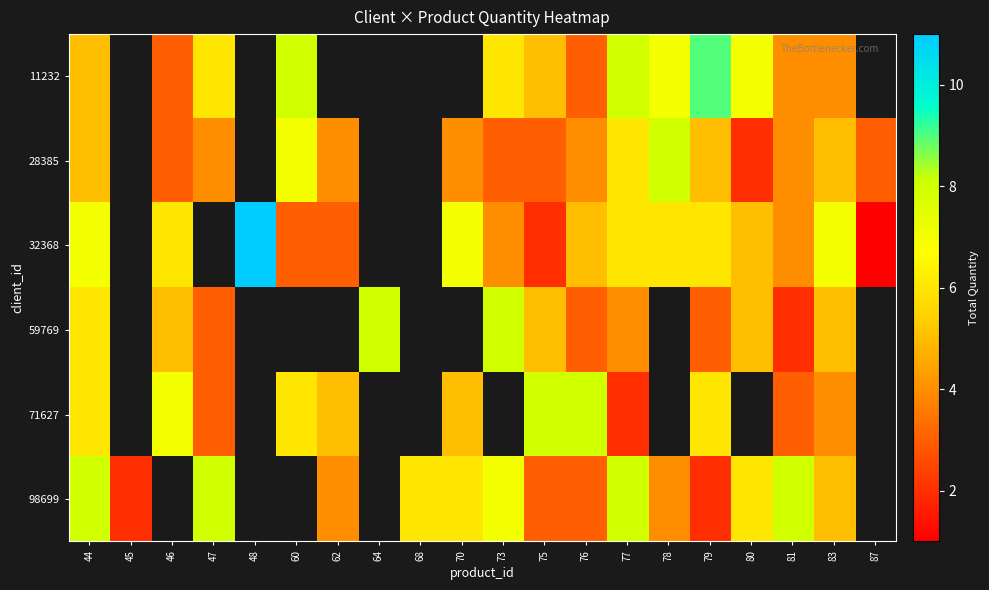

At how many categories does at least one series exceed 6?

16